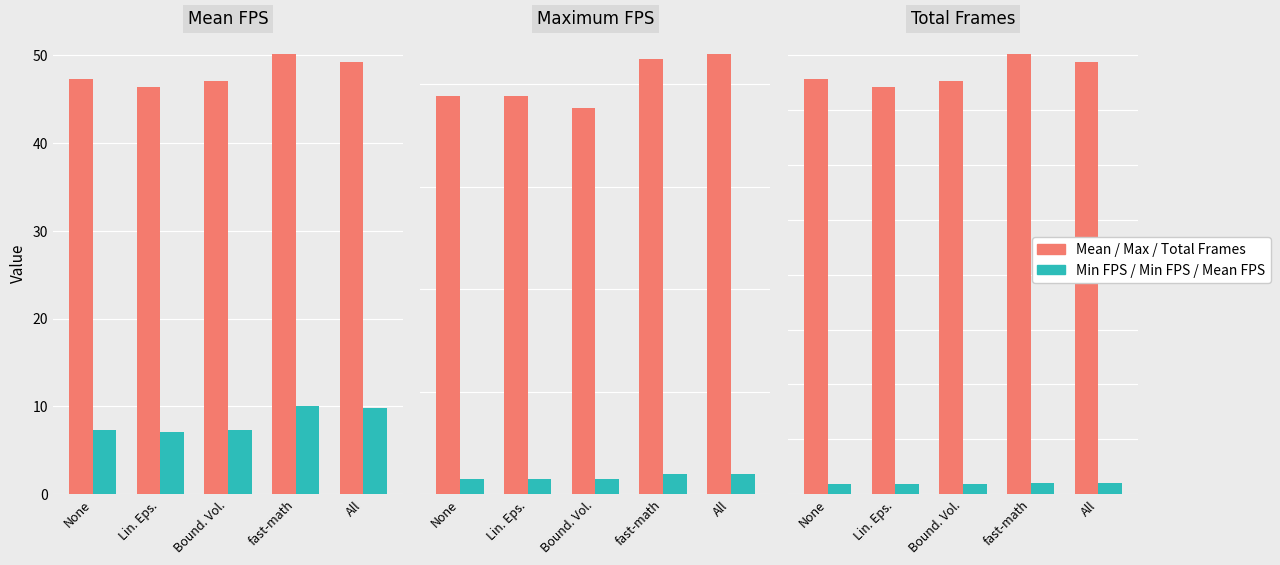

What is the minimum value shown in the chart?

7.1